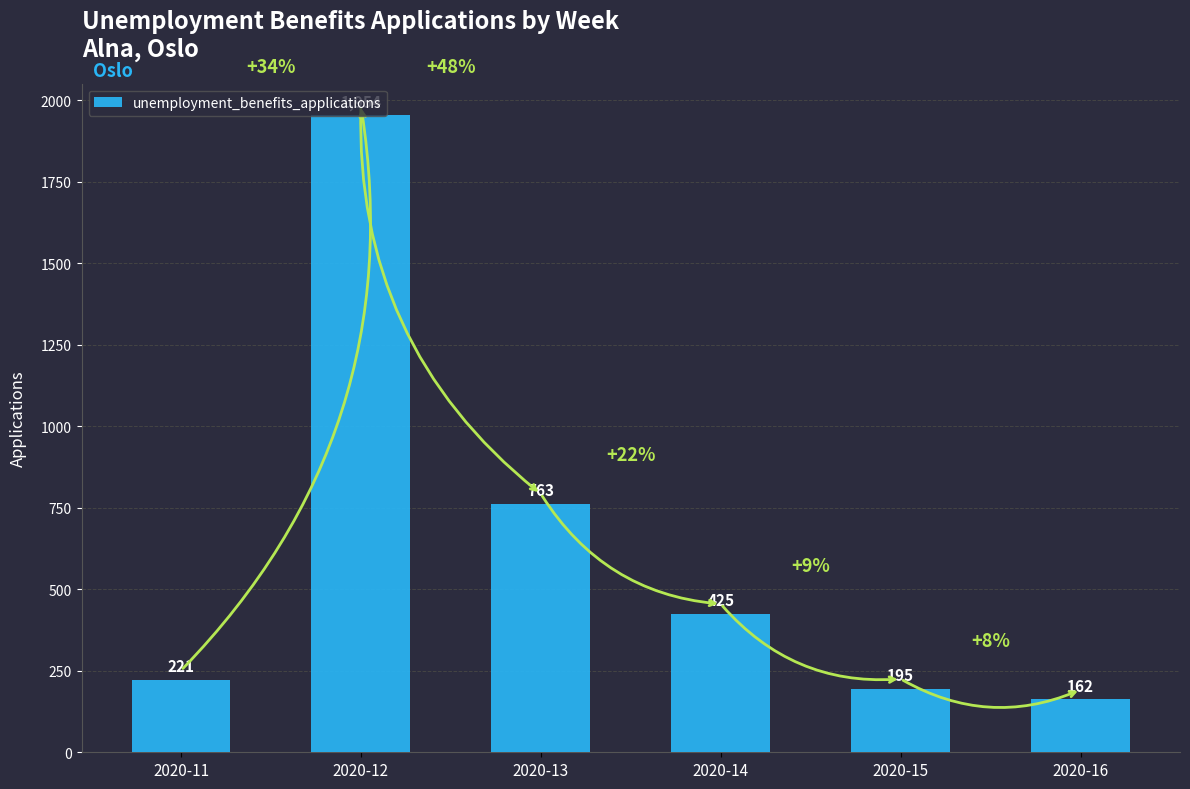

What is the average value?

620